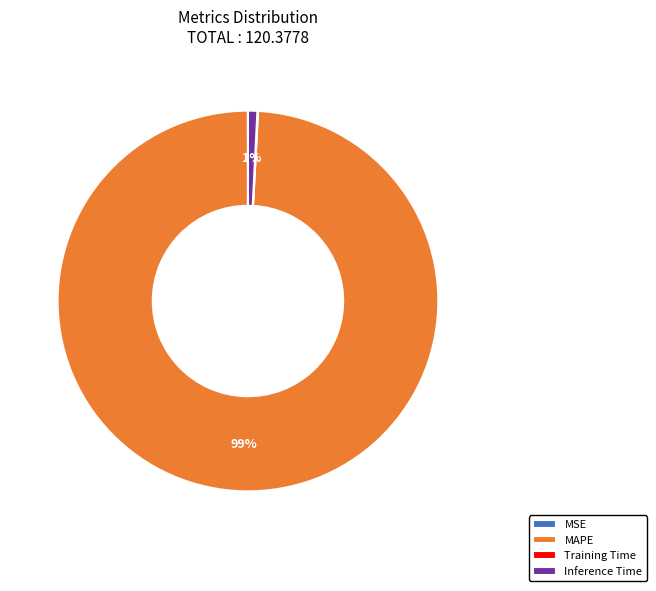

To the nearest percent, what is the difference between the largest and smallest slice percentages?

99%